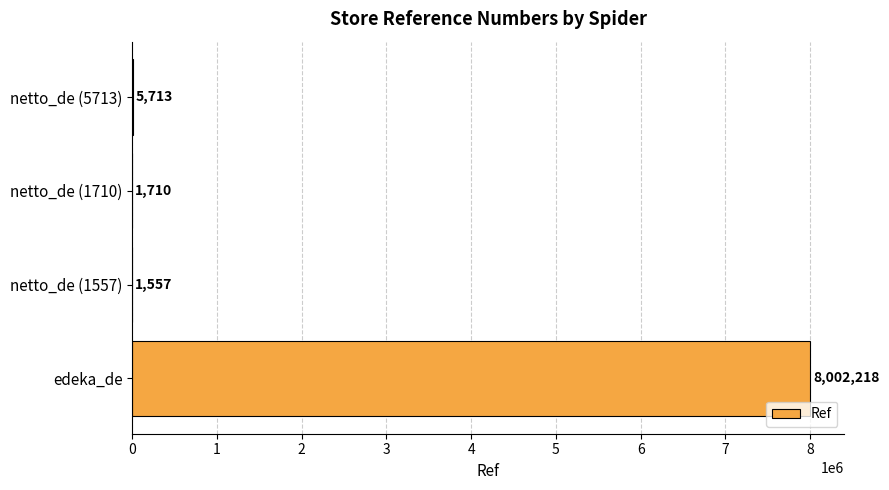

What is the sum of the values at edeka_de and netto_de (5713)?

8007931